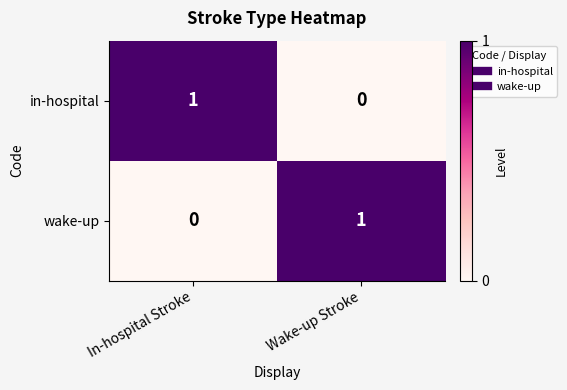

Count the number of data series in this chart.

2